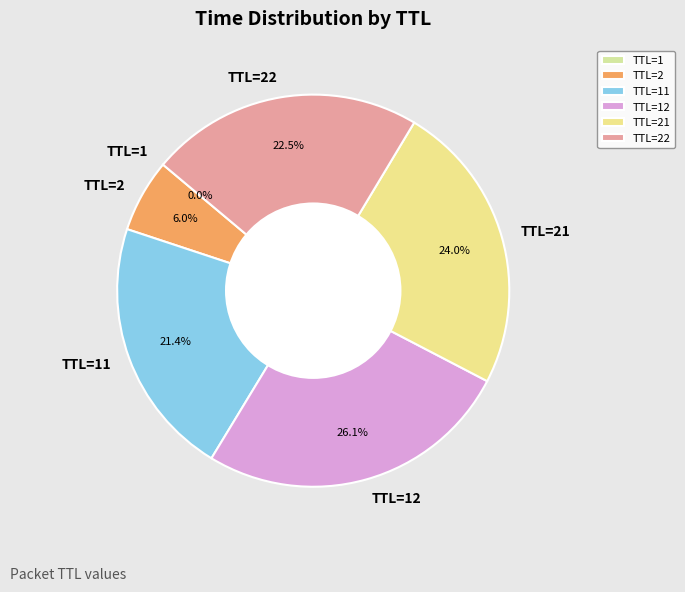

The TTL=2 slice represents 69% of the pie. True or false?

False